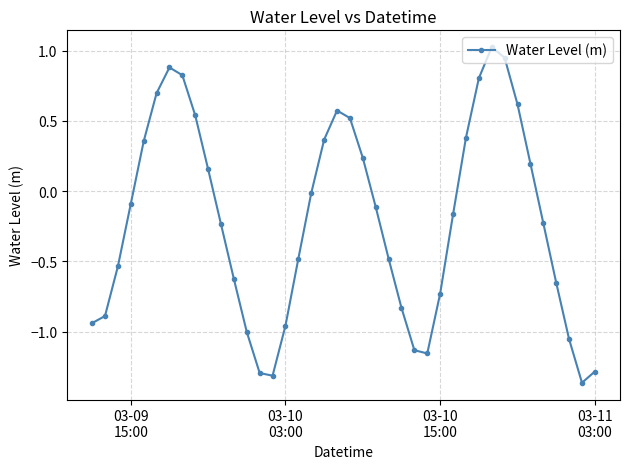

Does the chart have visible grid lines?

Yes